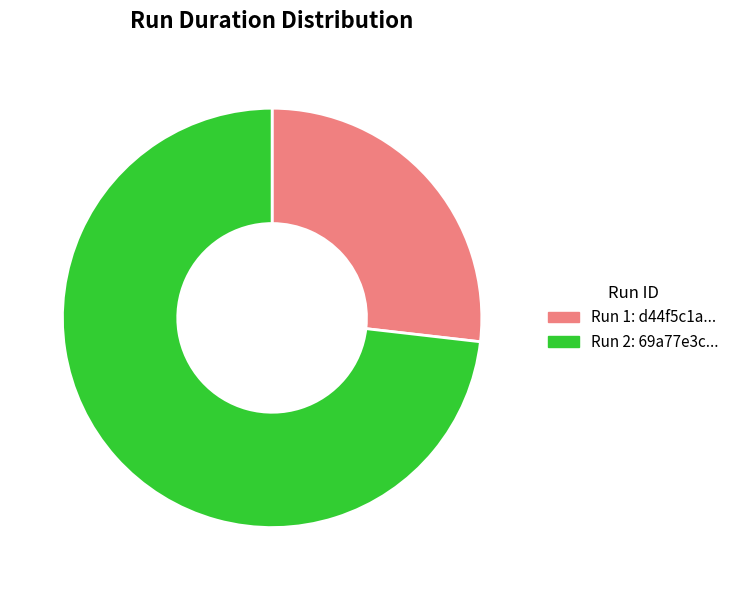

Does any single category account for the majority?

Yes